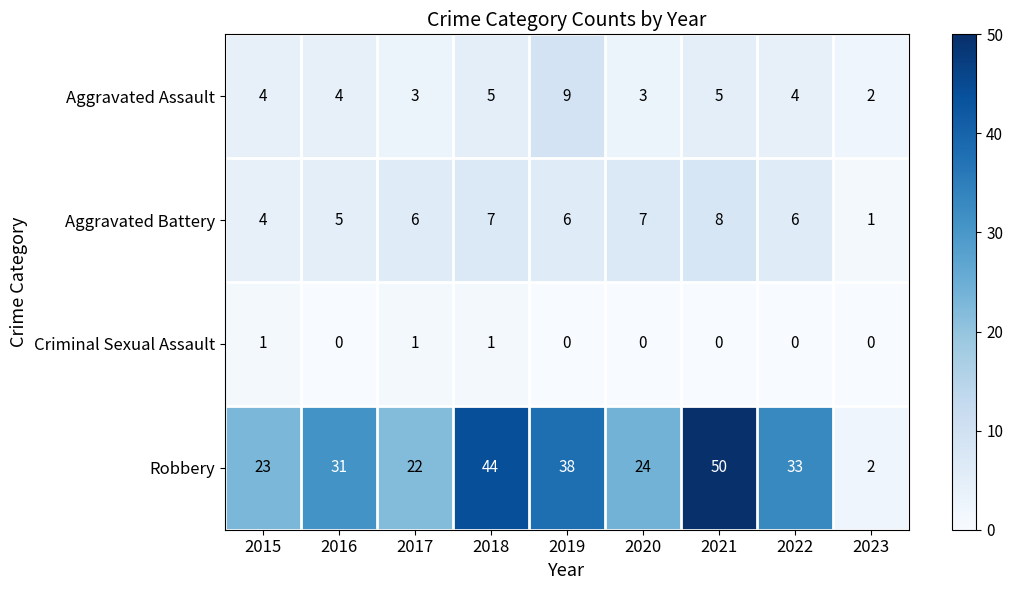

How many categories are shown in the chart?

9